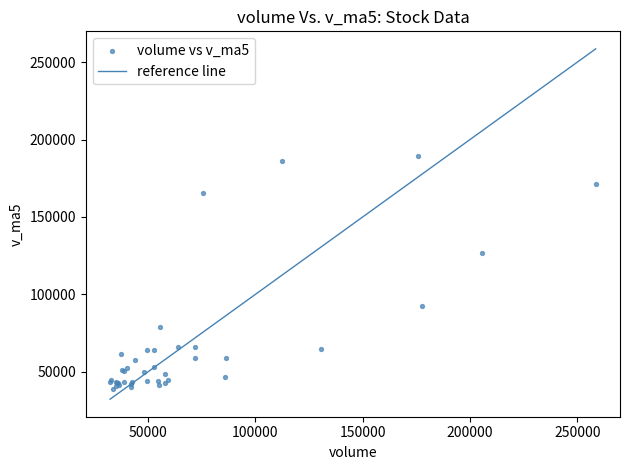

What Y value in the scatter plot is closest to 114285?

126610.7